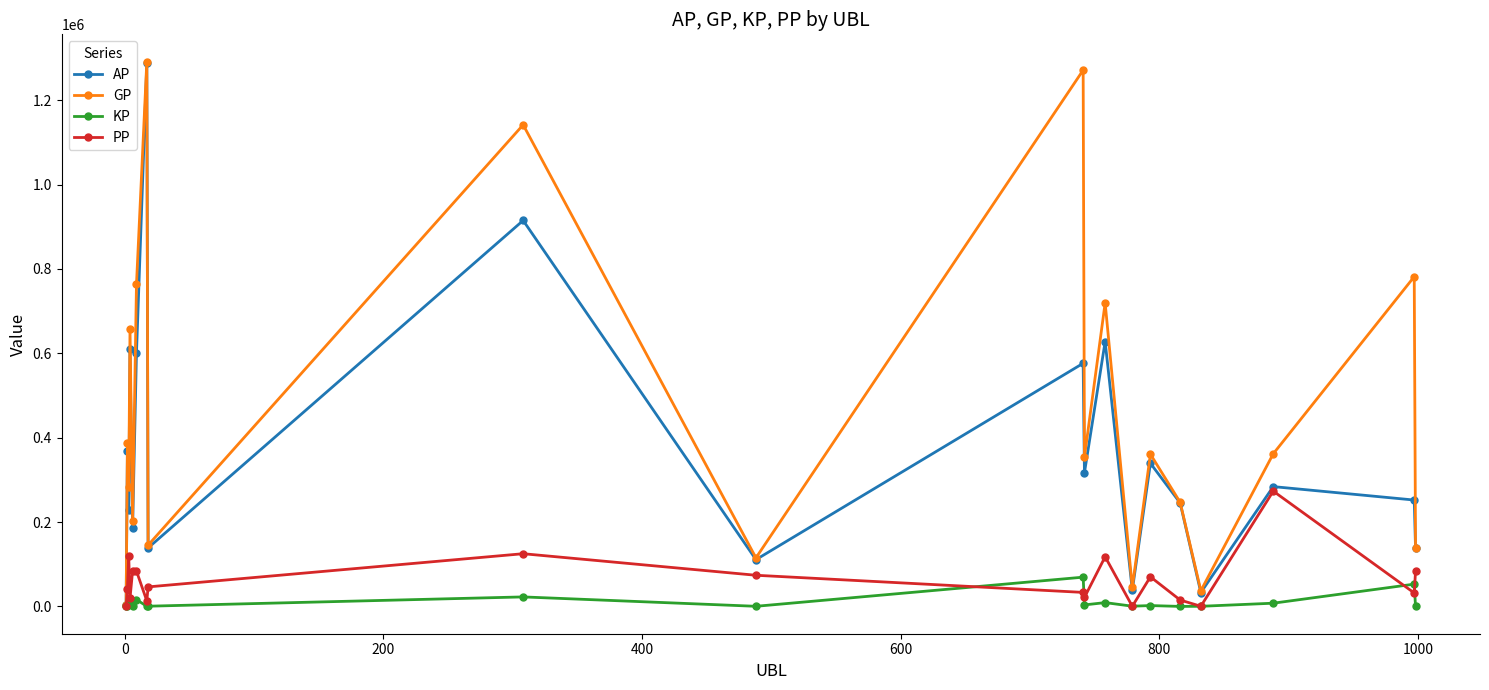

In PP, how many points are higher than both neighbors (excluding endpoints)?

6